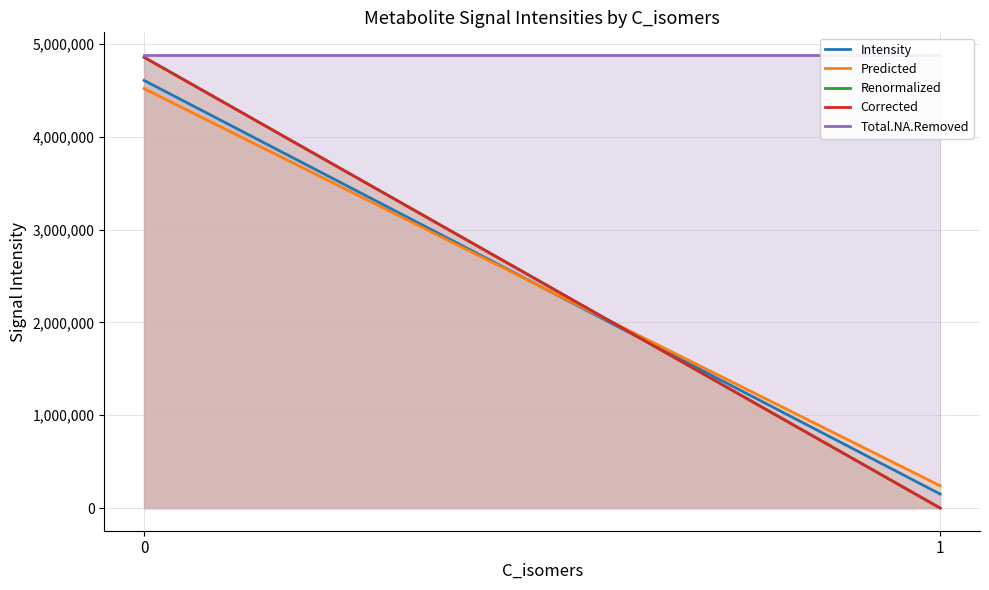

What is the sum of the Corrected values at 0 and 1?

4856686.2